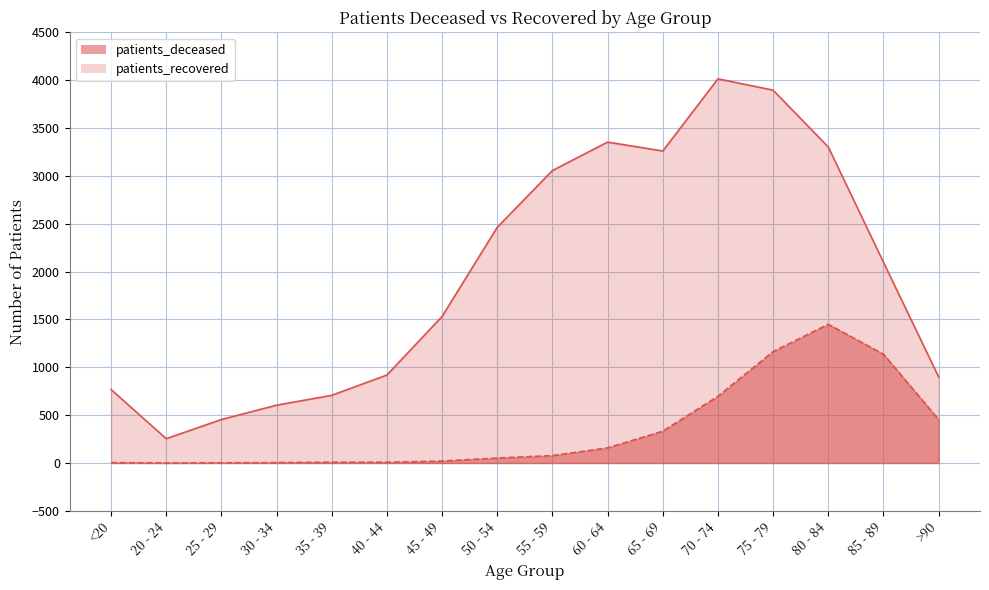

What is the label of the 15th point from the right?

20 - 24